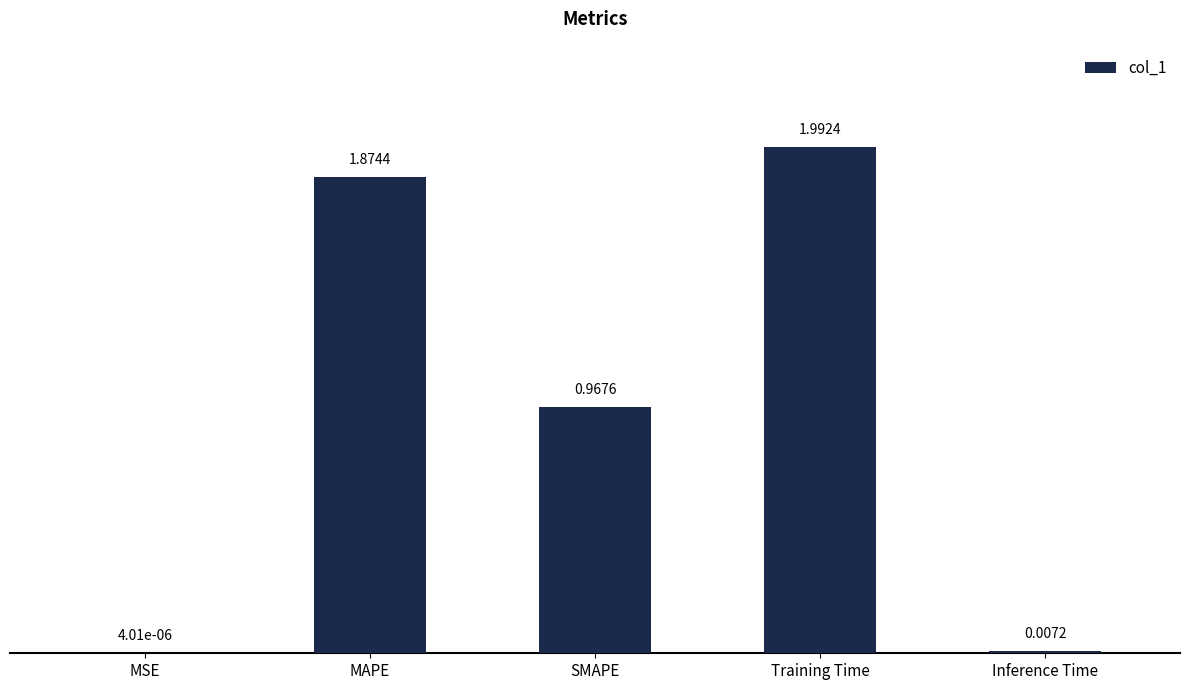

What is the sum of all values?

4.8